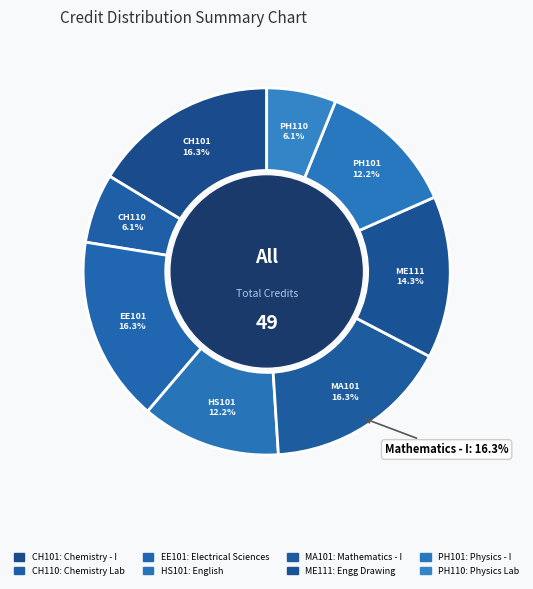

Count the number of slices in the pie.

8